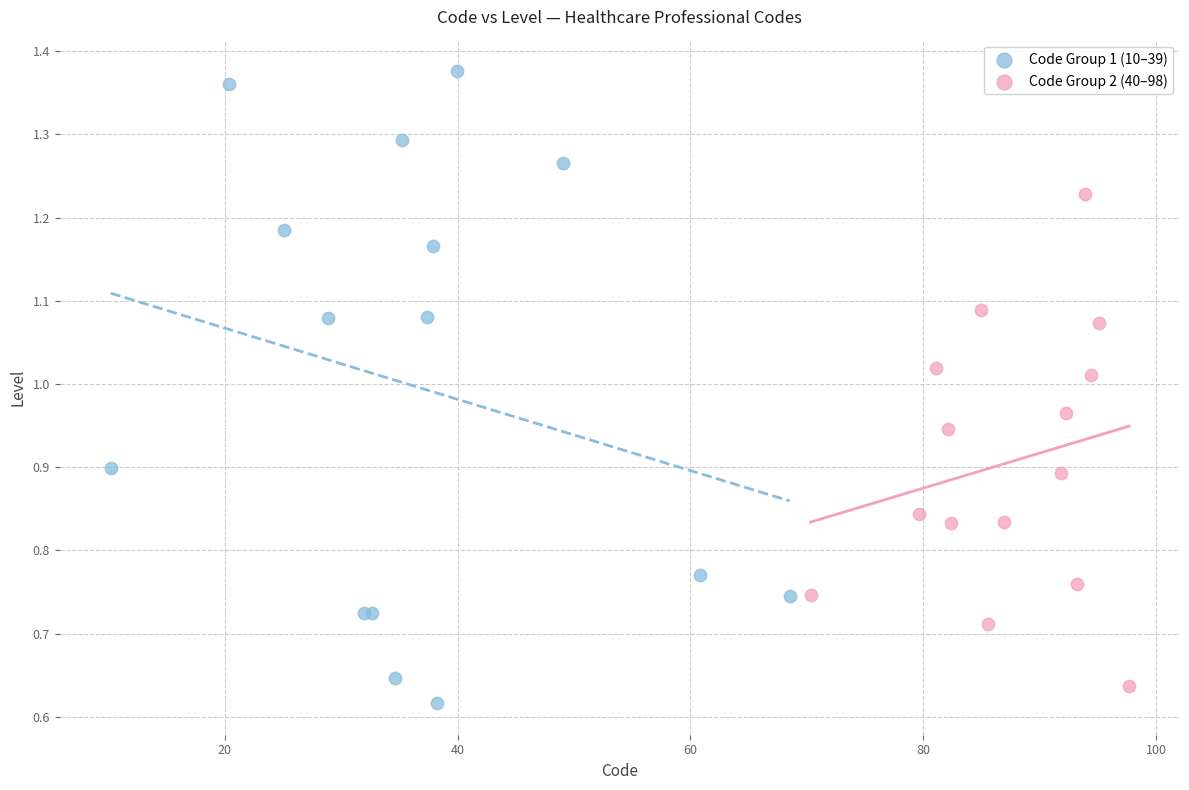

Which series contains the highest Y value?

Code Group 1 (10–39)